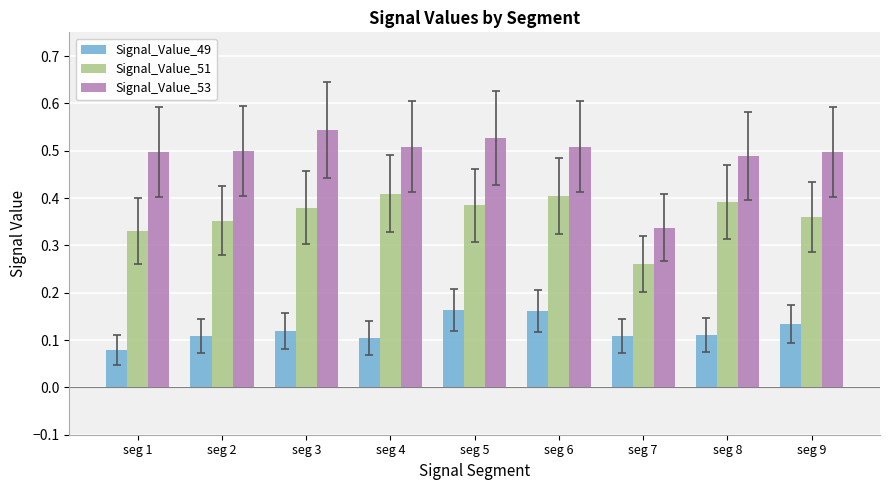

What are all the series names shown in the legend?

Signal_Value_49, Signal_Value_51, Signal_Value_53